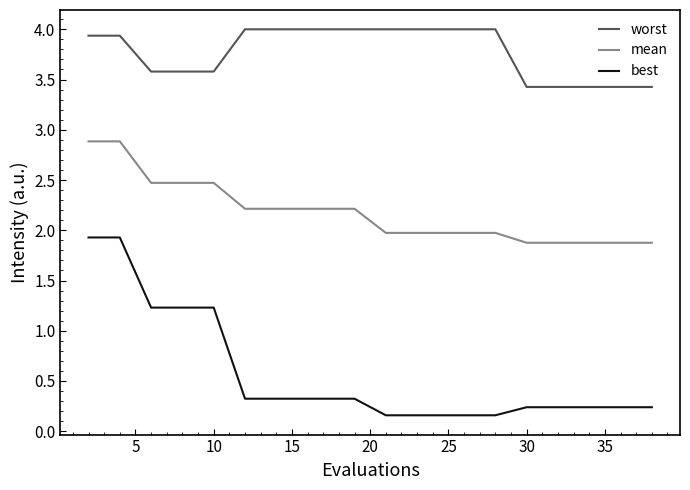

What is the lowest value of the mean series?

1.9